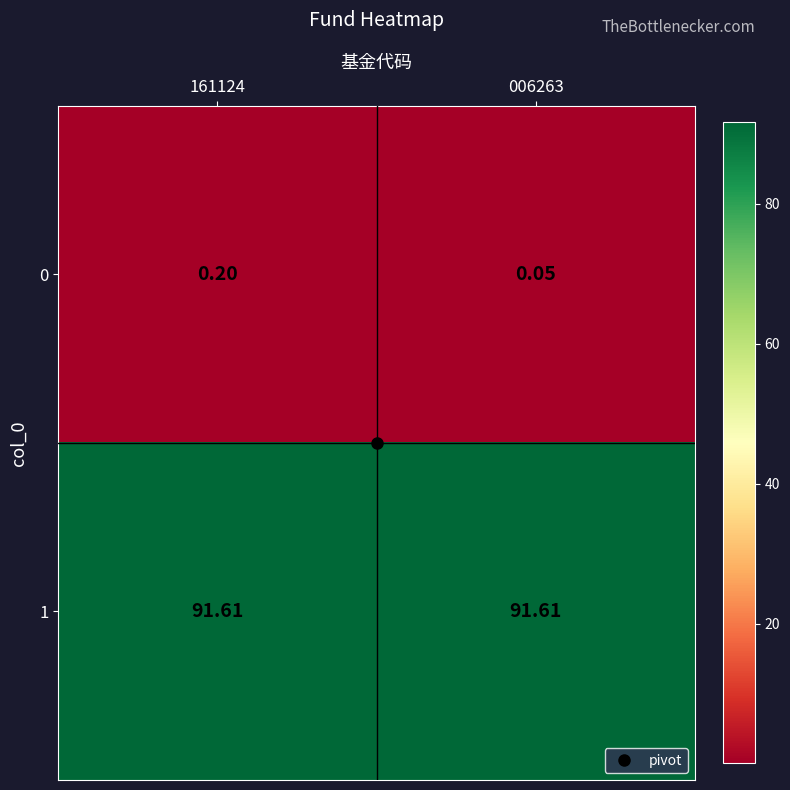

Is the value of 0 at 006263 greater than the value of 1 at 006263?

No